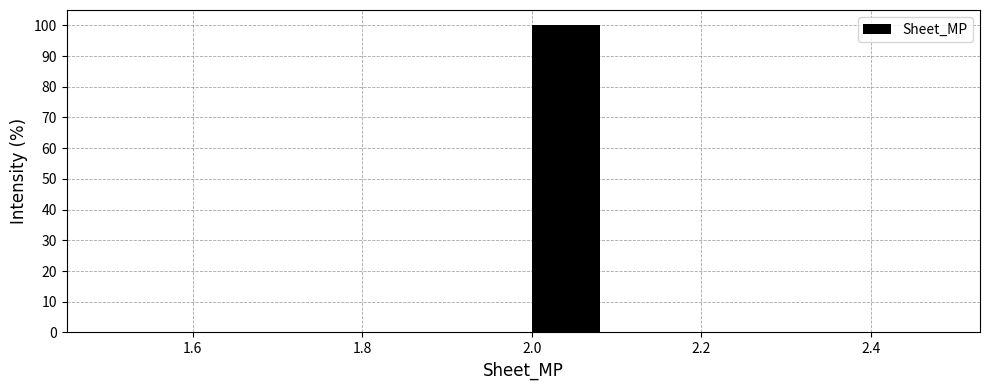

Which range on the x-axis has the tallest bar?

2.0 to 2.1